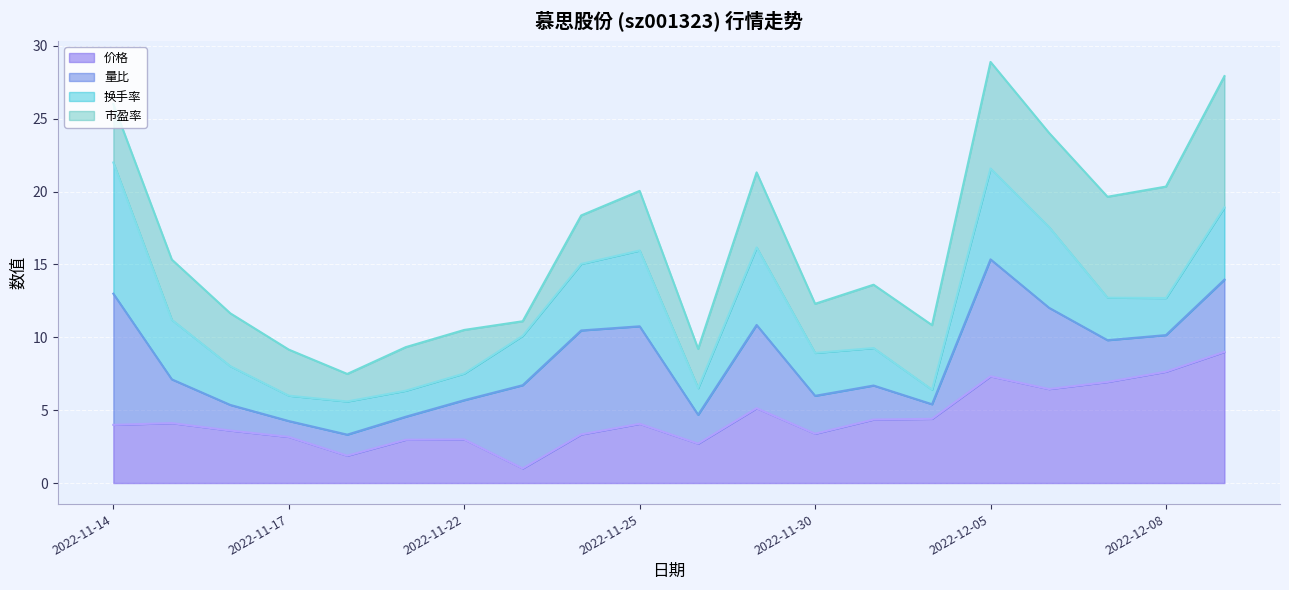

The 量比 series shows 0.6 at 2022-12-06. True or false?

False